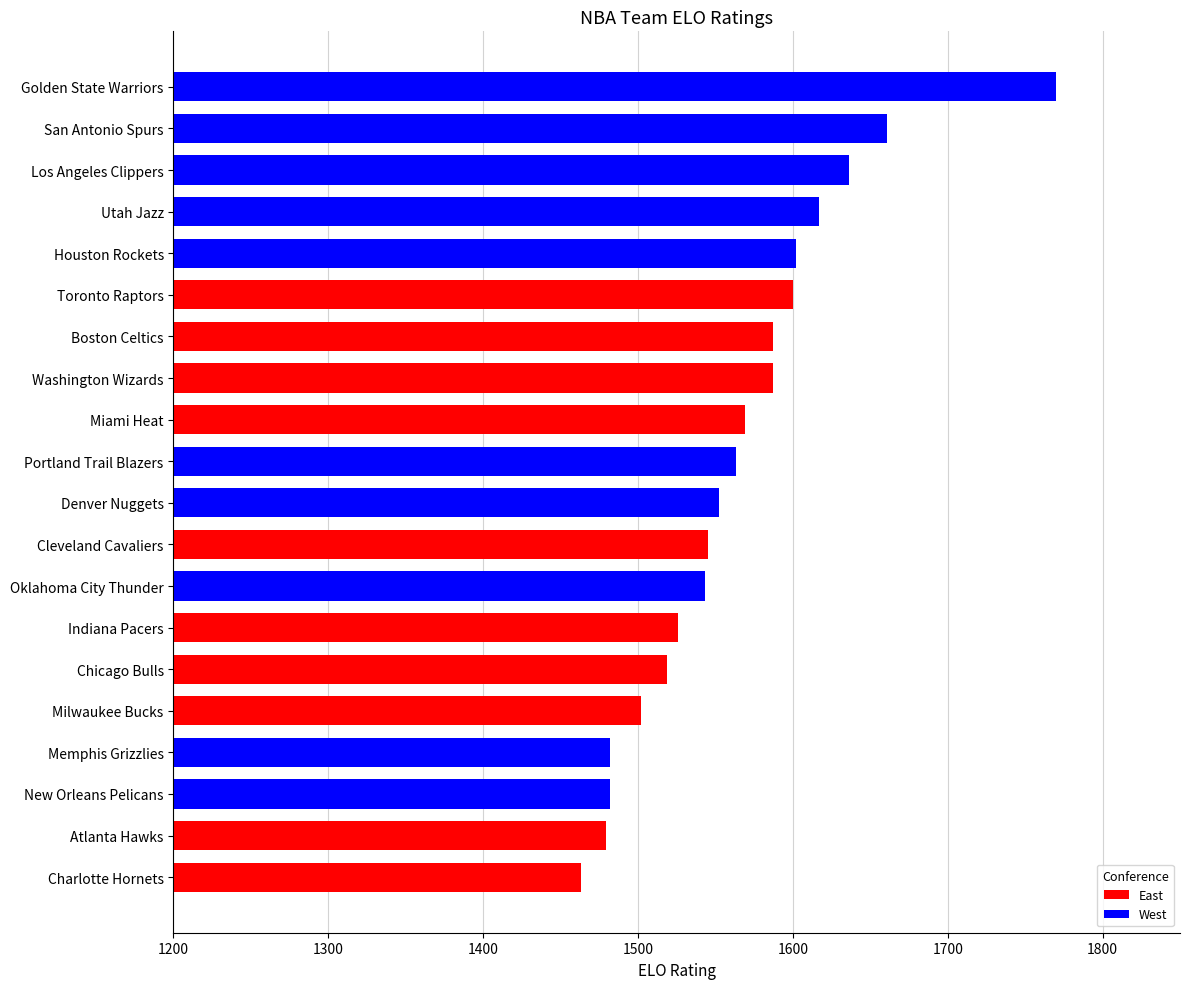

Are the bars horizontal?

Yes